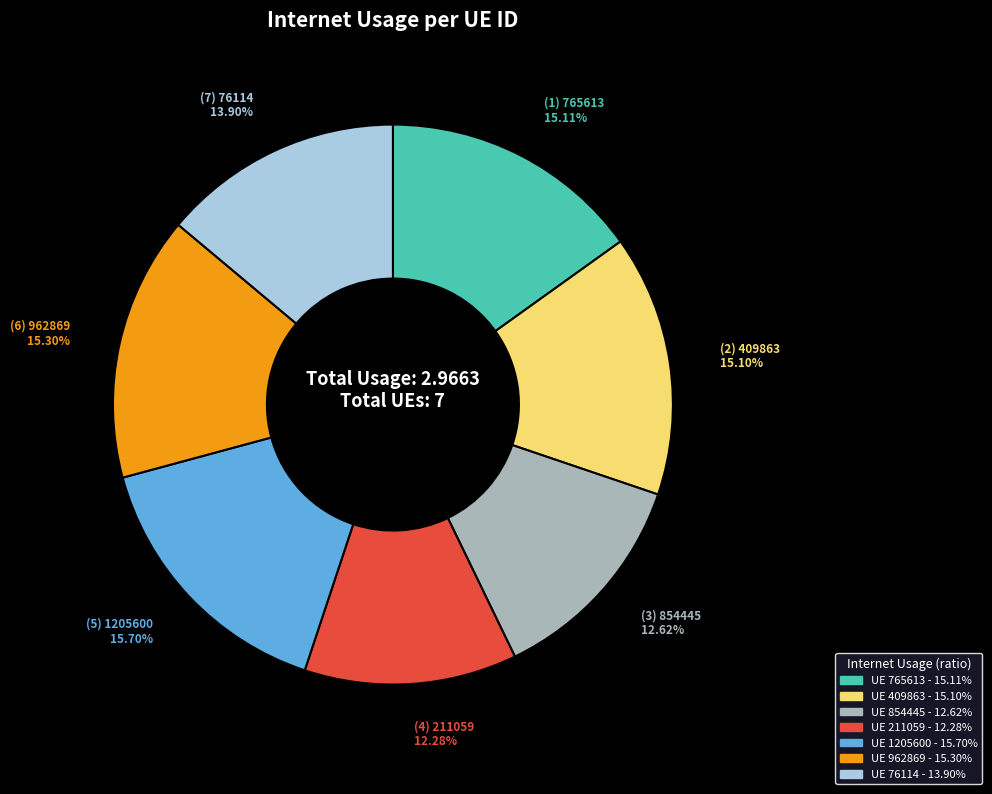

Is there any slice that represents more than half of the pie?

No